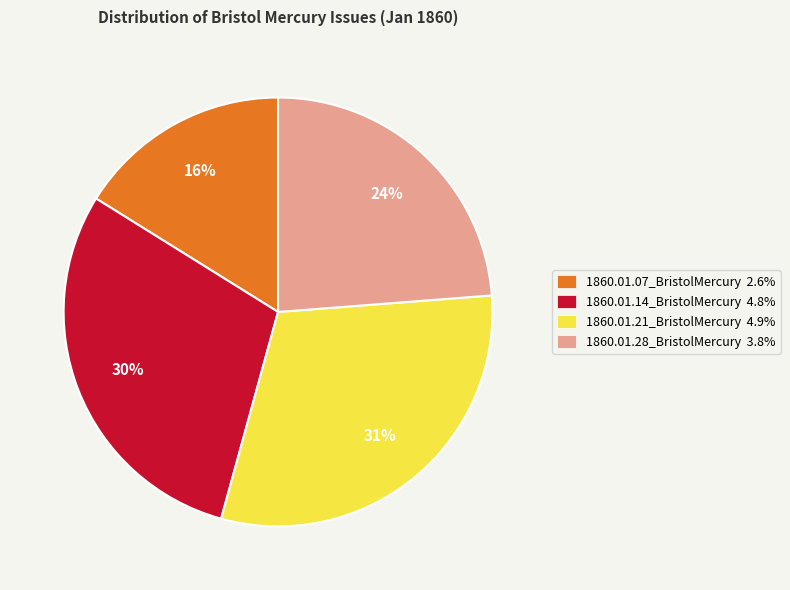

To the nearest percent, what is the combined percentage of 1860.01.14_BristolMercury and 1860.01.28_BristolMercury?

53%